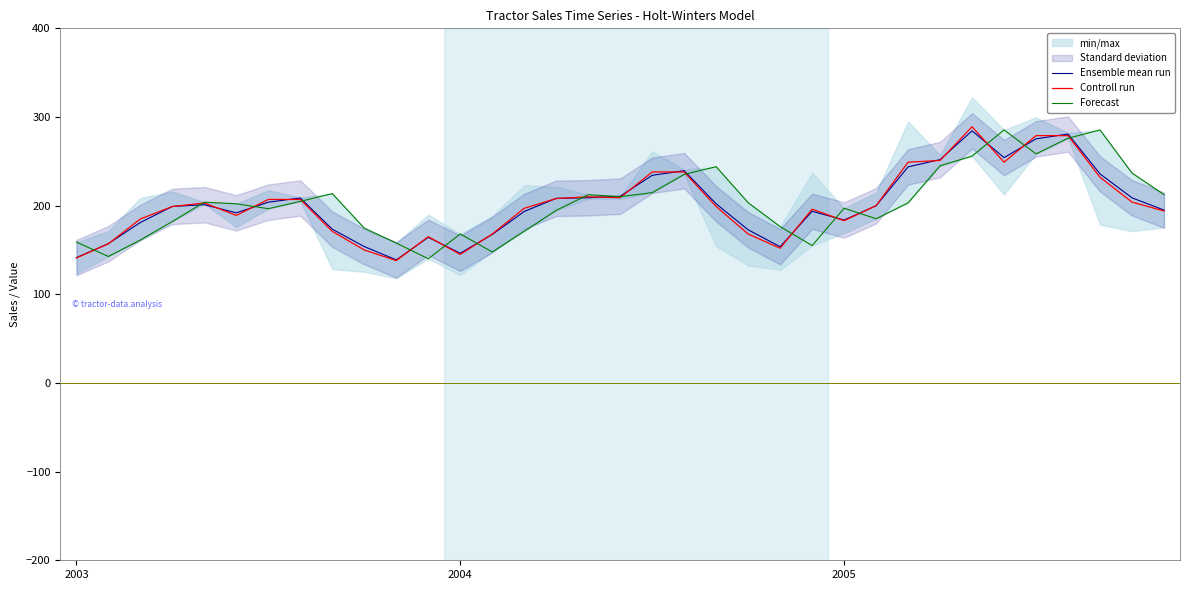

What is the minimum value for Controll run?

138.0